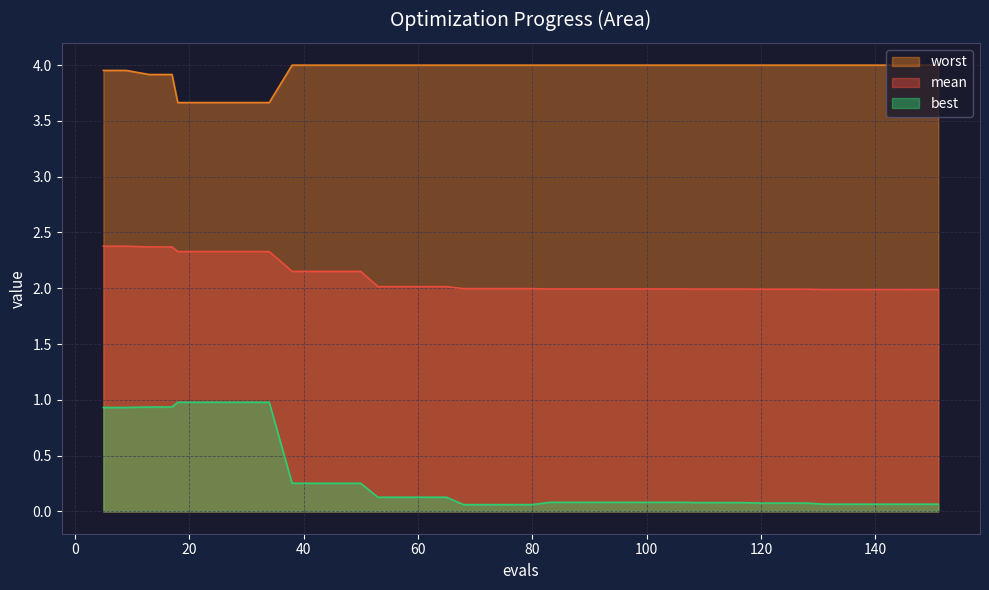

Rank the series at 108 from lowest to highest value.

best, mean, worst